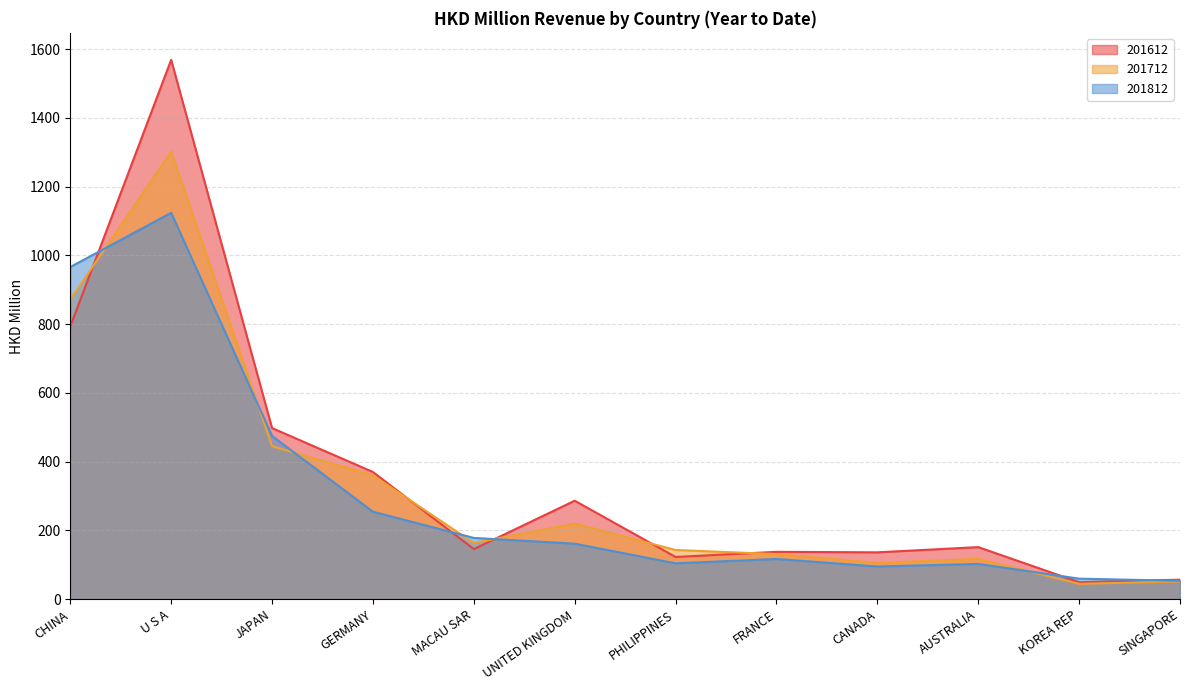

What is the maximum value for 201612?

1568.6